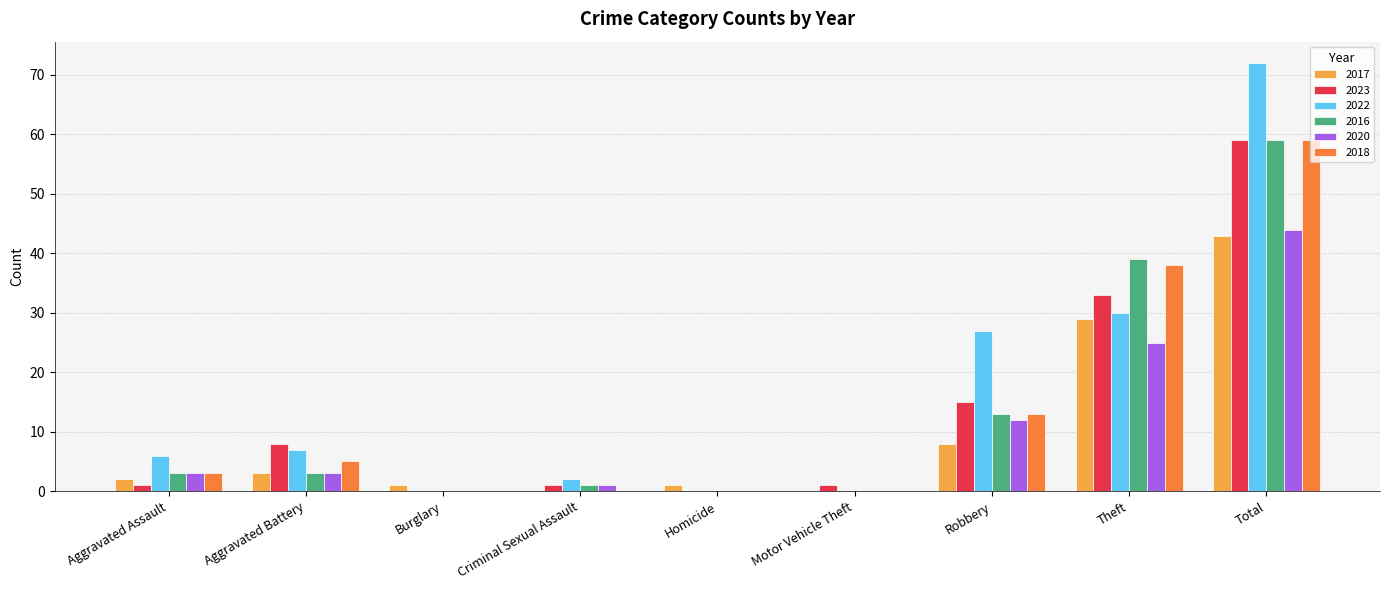

Is the value of 2017 at Aggravated Battery greater than the value of 2023 at Motor Vehicle Theft?

Yes